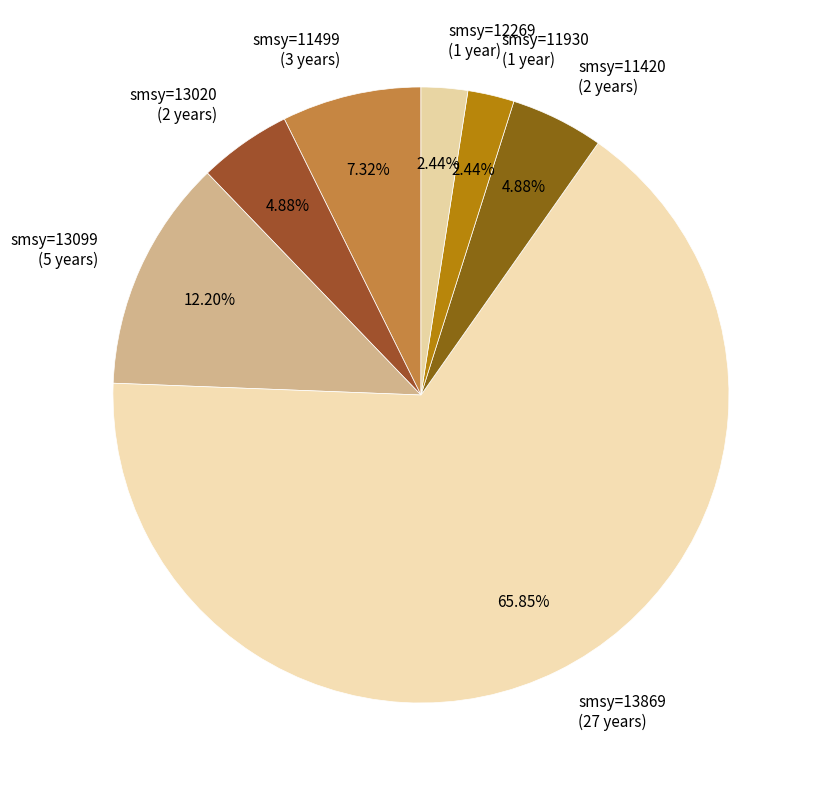

Between smsy=11930 (1 year) and smsy=11420 (2 years), which is larger?

smsy=11420 (2 years)